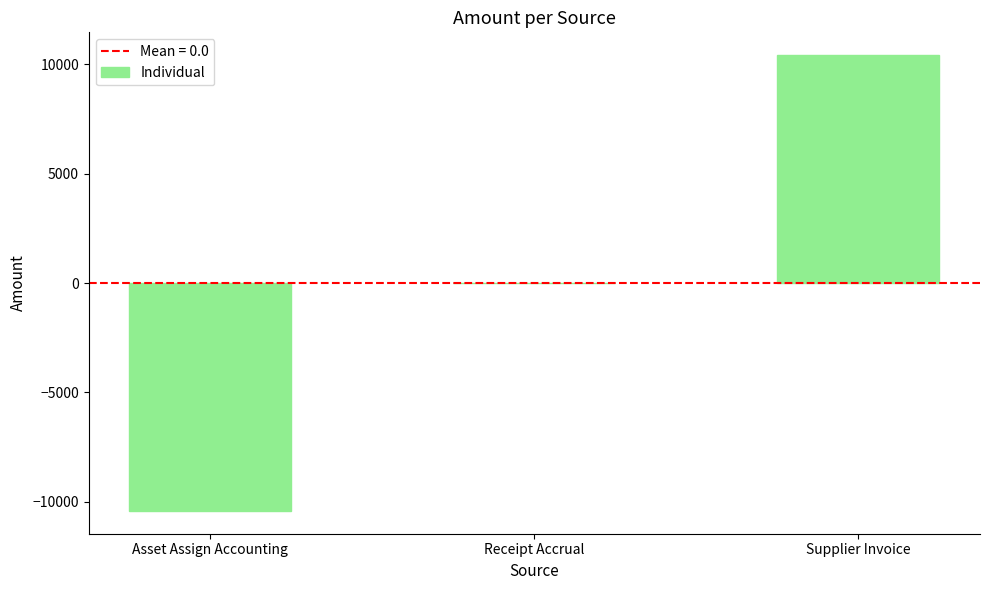

What is the change in value from Asset Assign Accounting to Supplier Invoice?

+20829.4